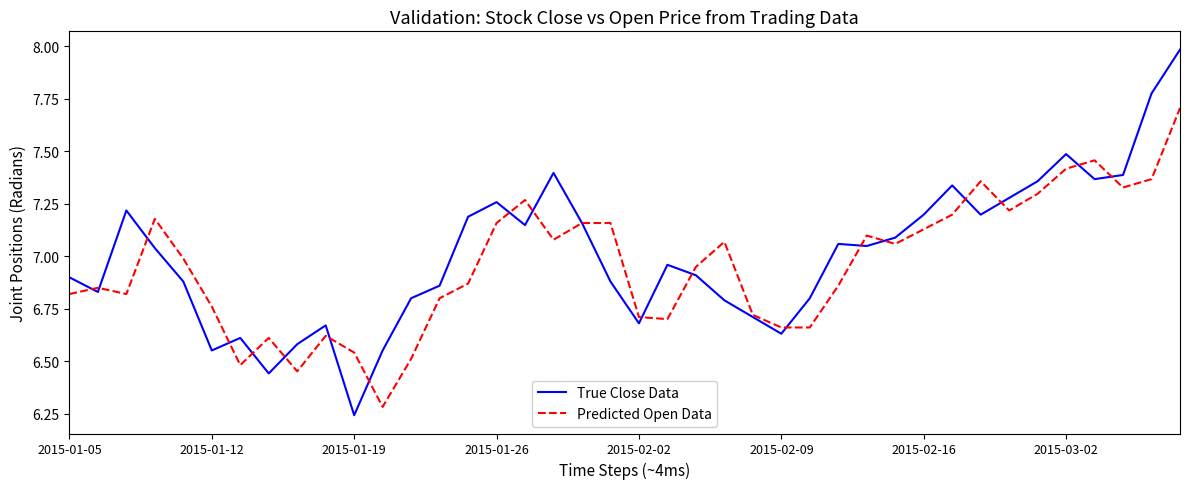

How many lines are shown in the chart?

2